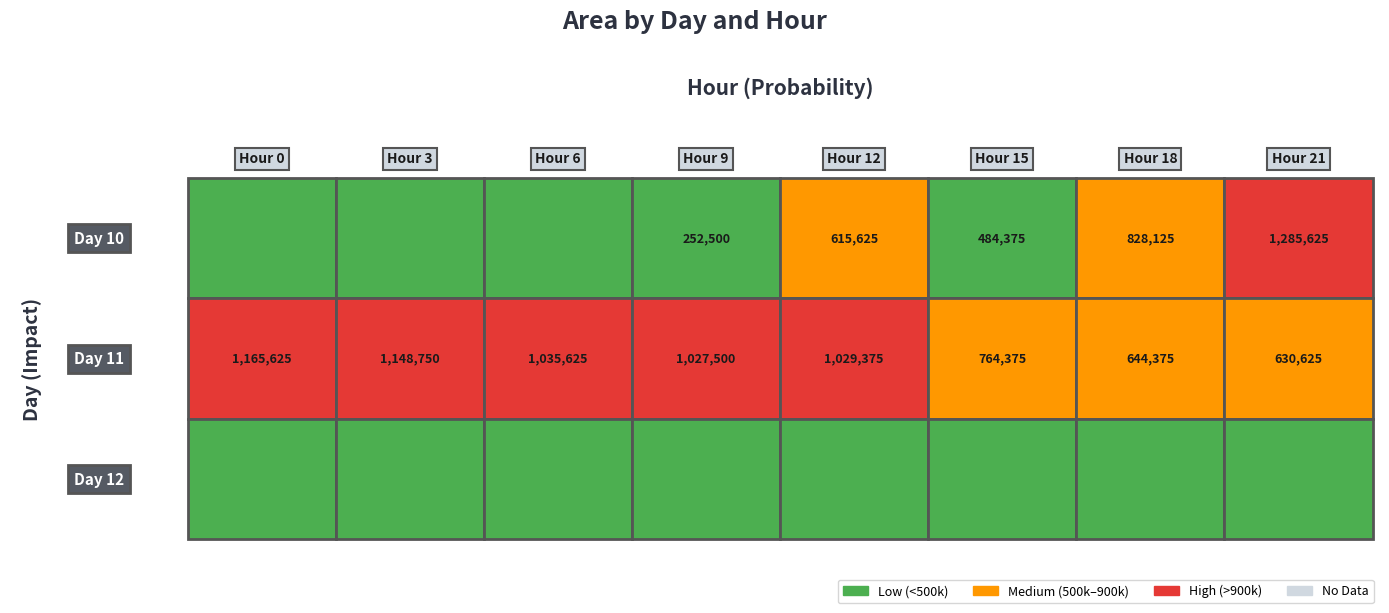

Is the value of 11 at 21 greater than the value of 10 at 15?

Yes